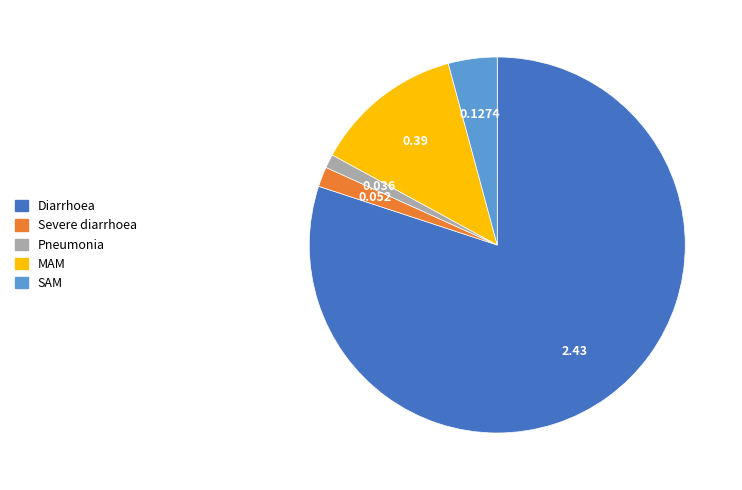

Combined, do Diarrhoea and SAM account for over 50%?

Yes